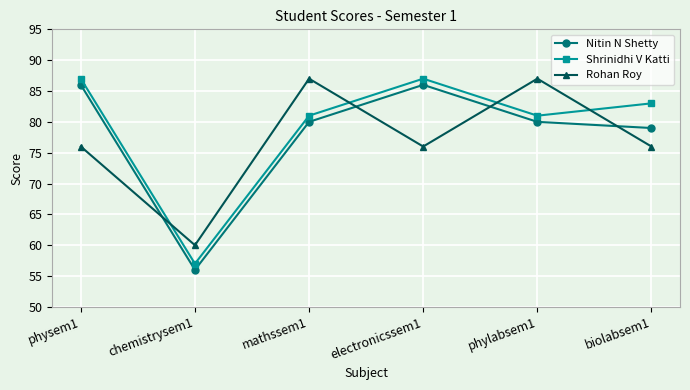

Where do Rohan Roy and Nitin N Shetty first cross each other?

physem1 and chemistrysem1